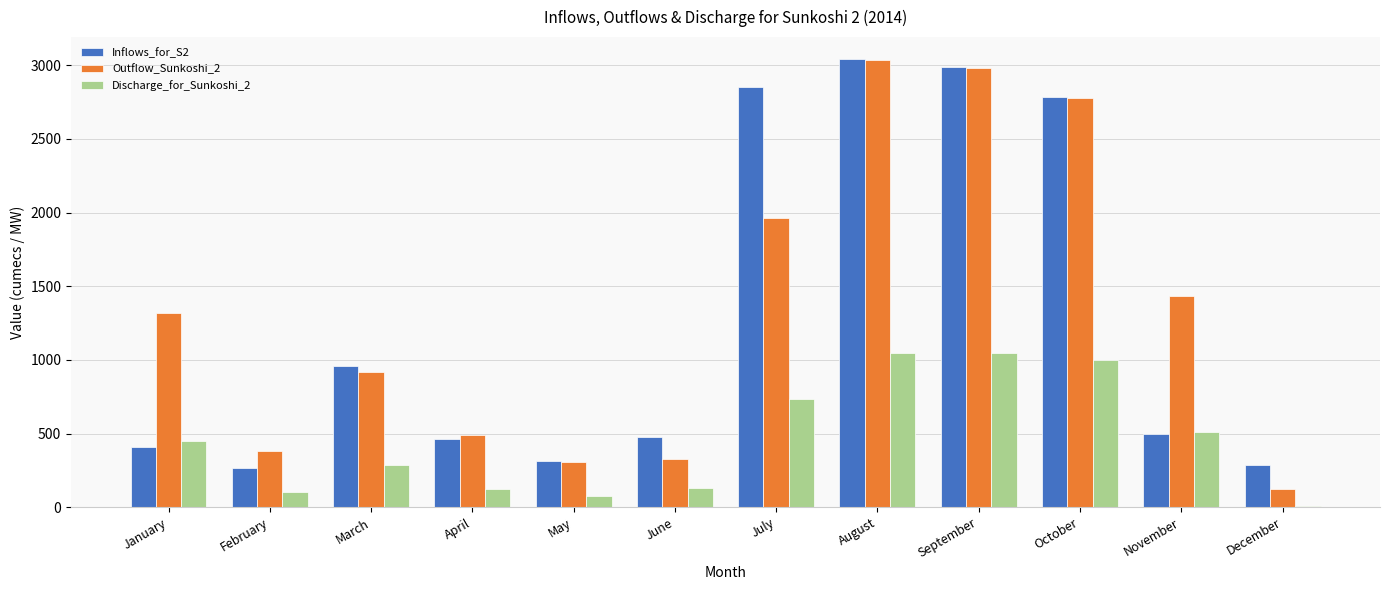

Is it true that Discharge_for_Sunkoshi_2 equals 284.3 at March?

True